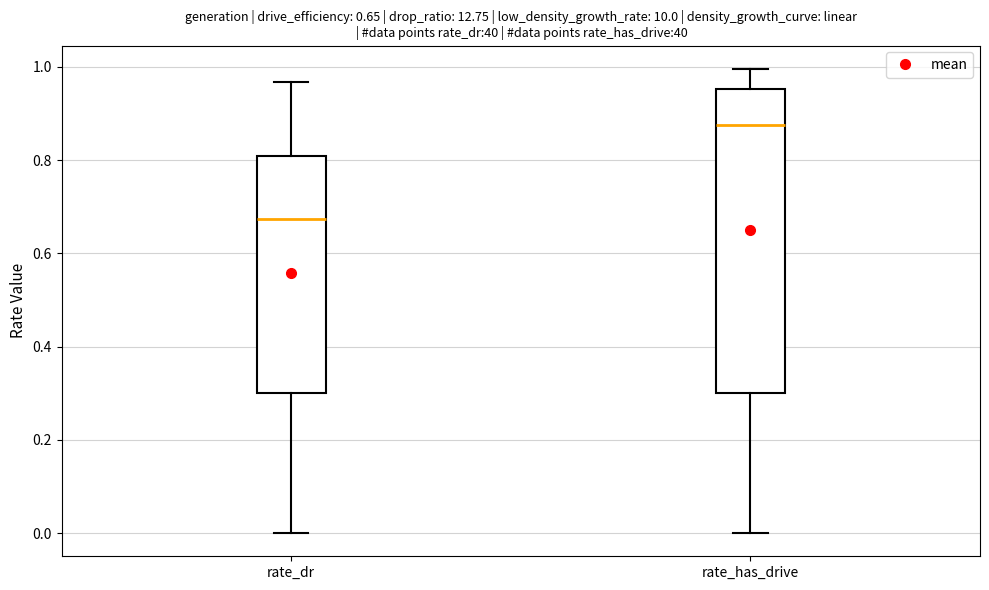

Which box's median line is the lowest?

rate_dr